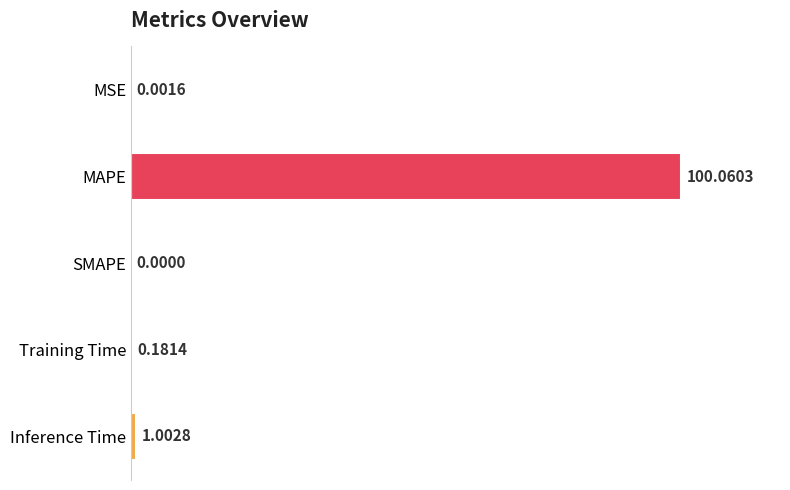

Where is the data nearest to the value 50?

Inference Time